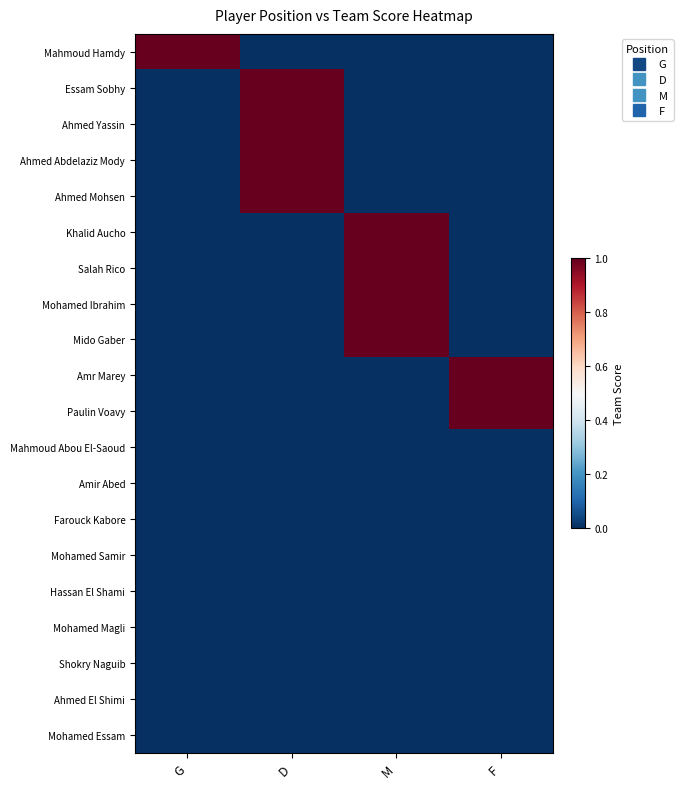

At how many categories does at least one series exceed 0?

4